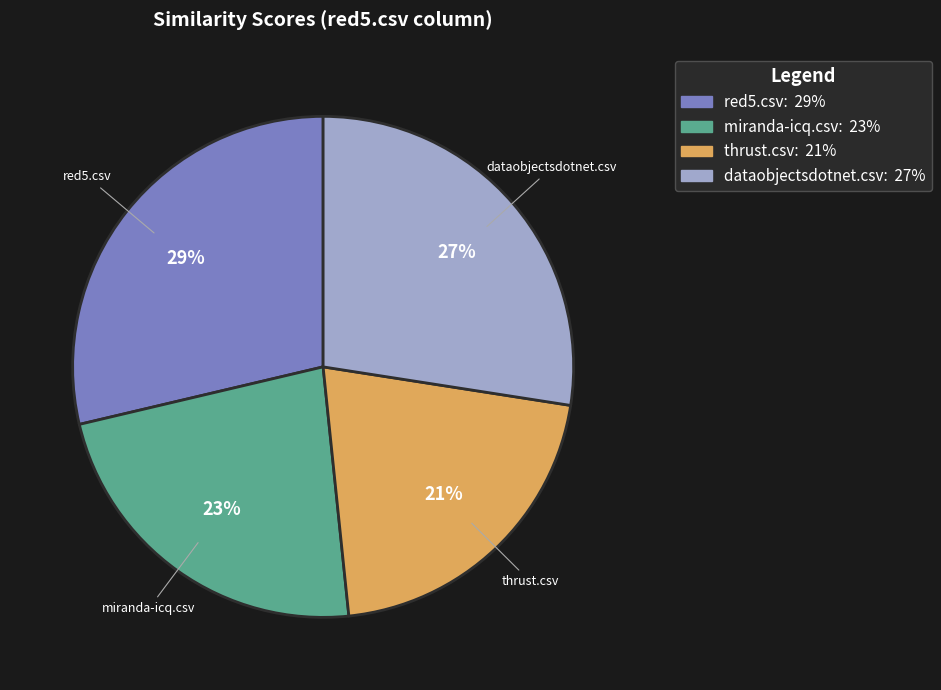

True or false: thrust.csv accounts for 21% of the total.

True